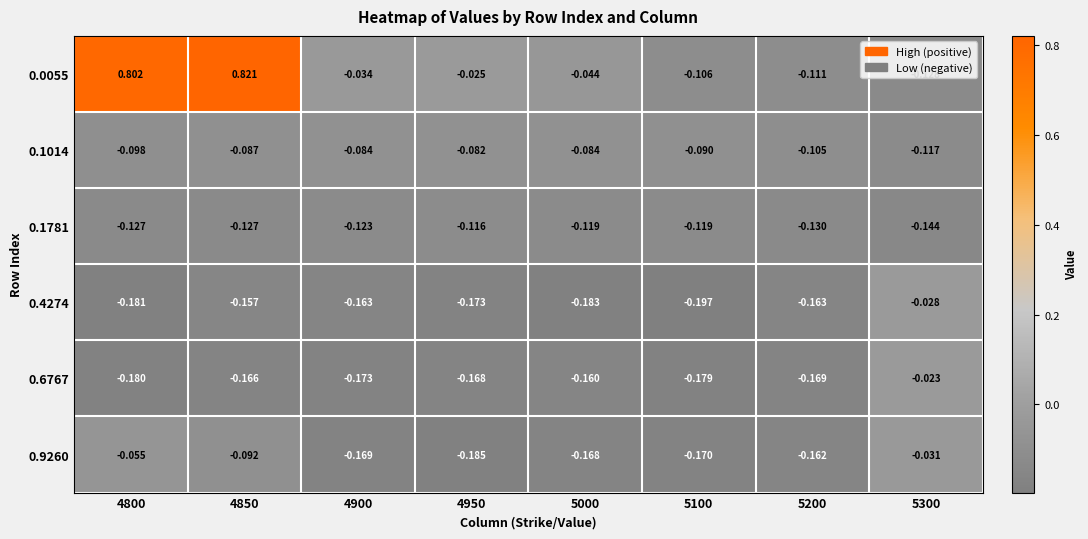

Is the value of 0.9260 at 5300 greater than the value of 0.4274 at 4800?

Yes